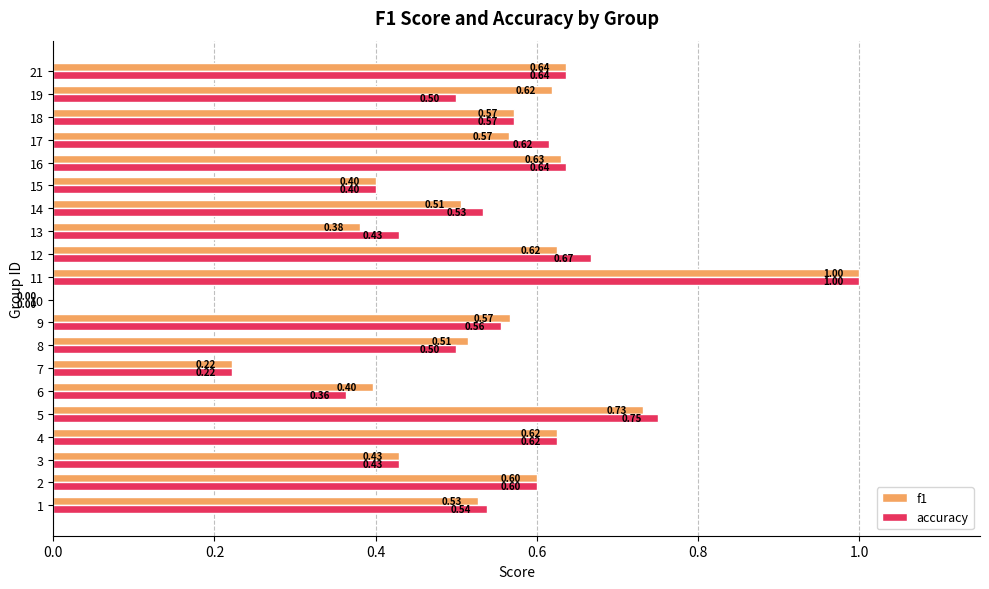

What is the sum of the accuracy values at 8 and 2?

1.1